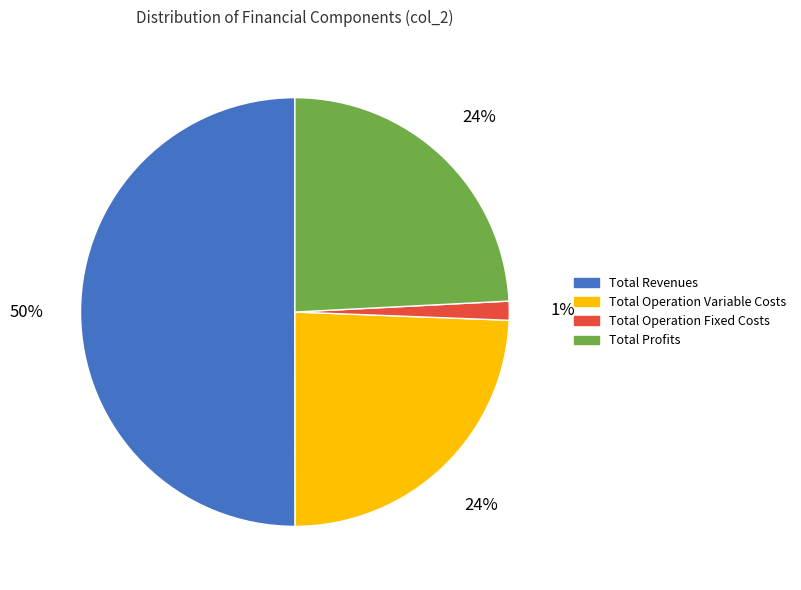

How many segments does this pie chart have?

4